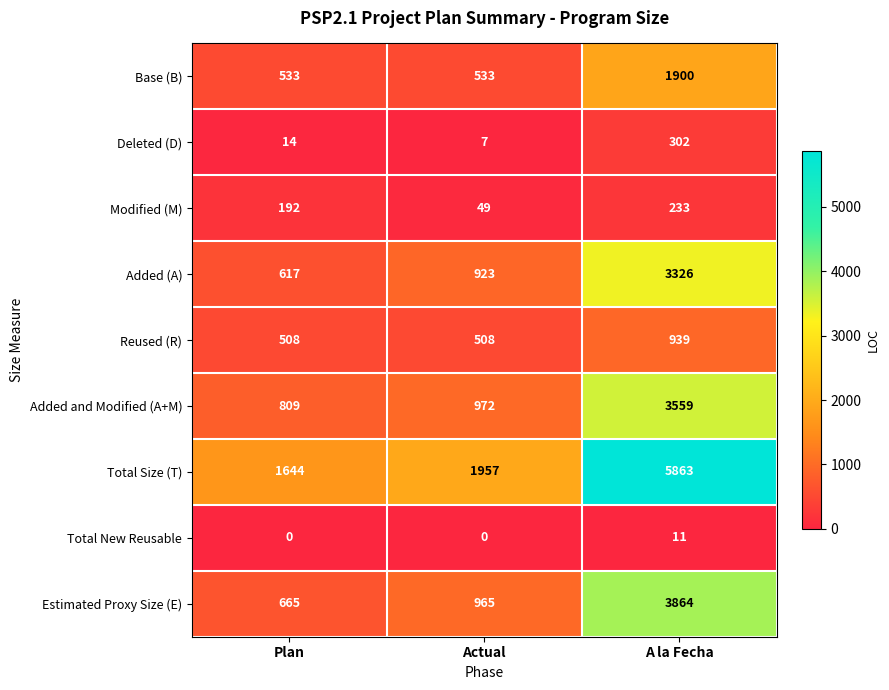

Which series has the largest total across all categories?

Total Size (T)